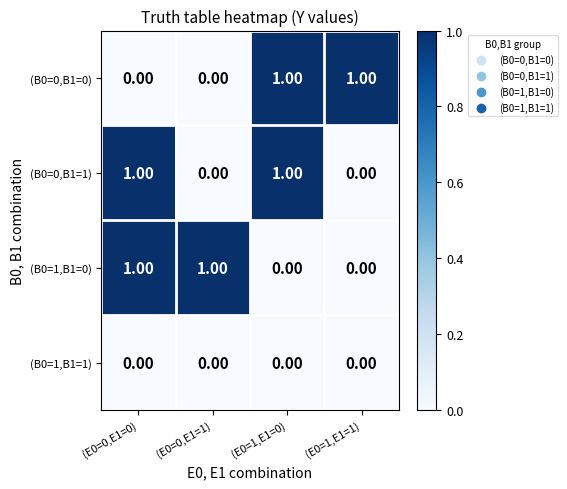

How many series are shown in this chart?

4